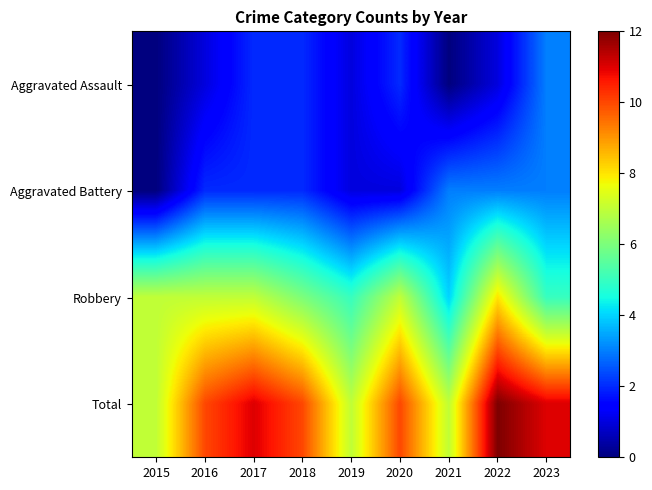

What is the difference between the highest and lowest values at 2016?

9